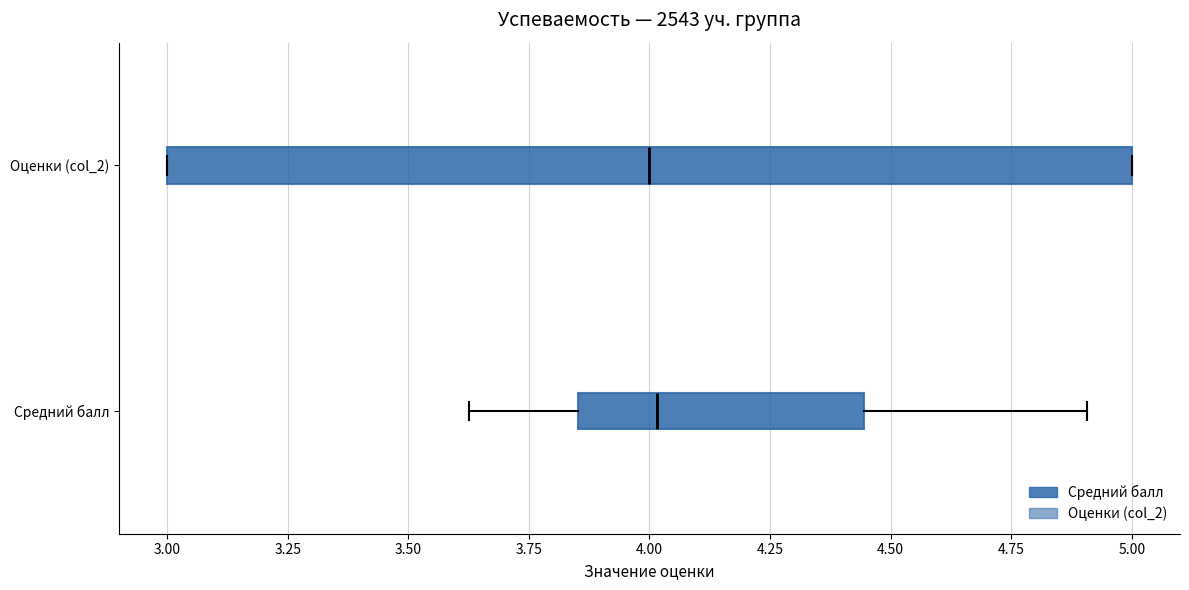

Where does the right whisker of the box for Средний балл end on the x-axis? The values are not printed on the chart, so give them approximately, as read against the axis.

4.90